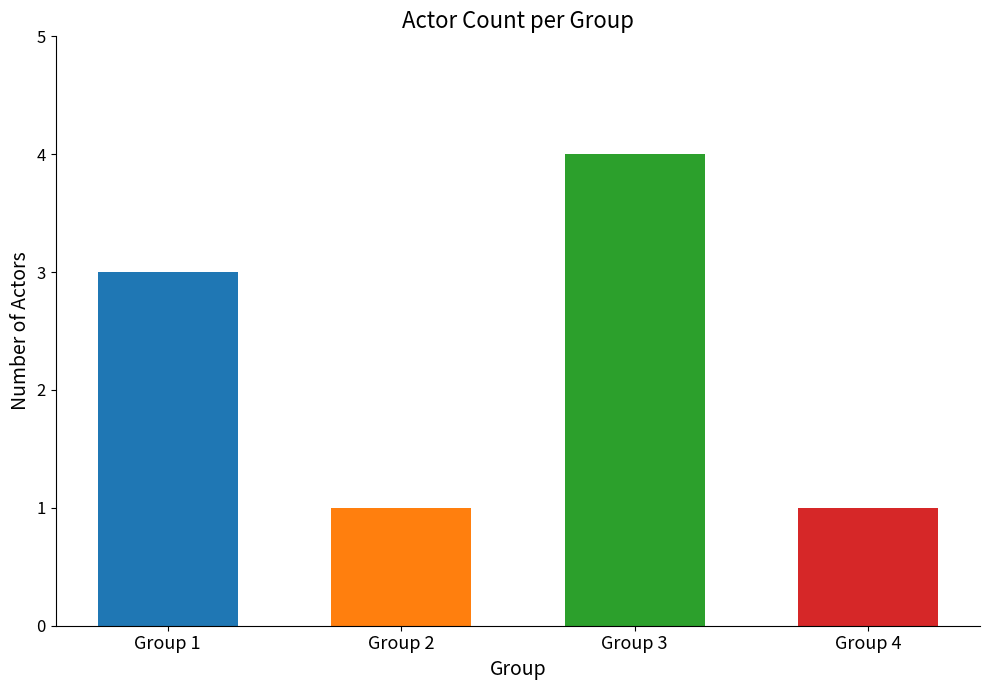

What is the difference between the second highest and minimum values?

2